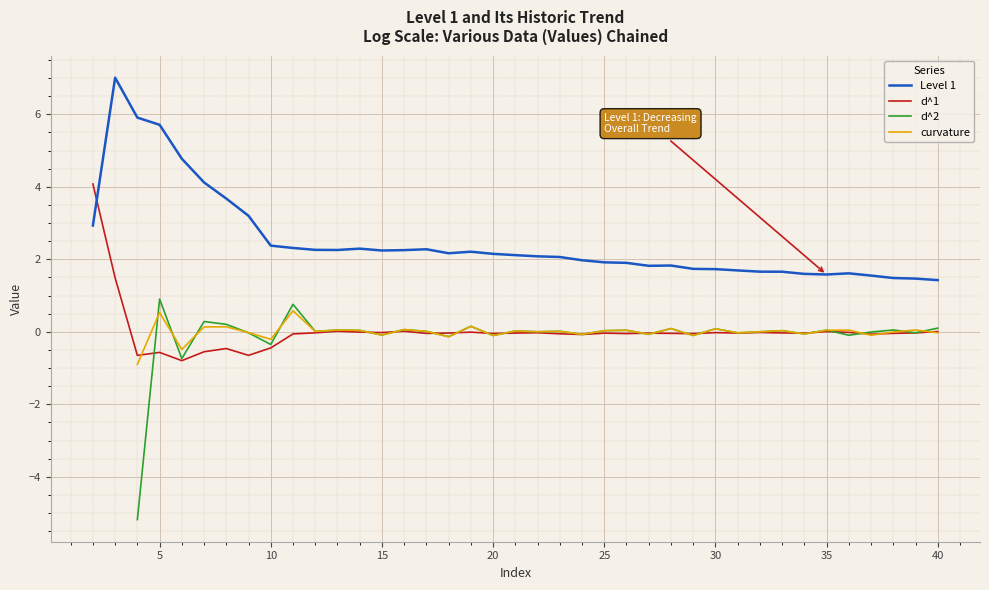

Which series has the widest spread of values?

Level 1